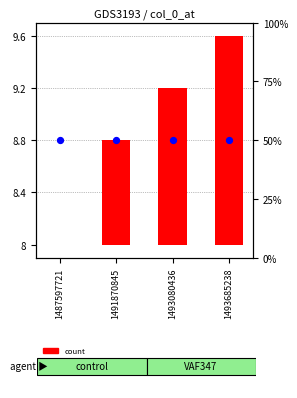

What are all the series names shown in the legend?

count, percentile rank within the sample